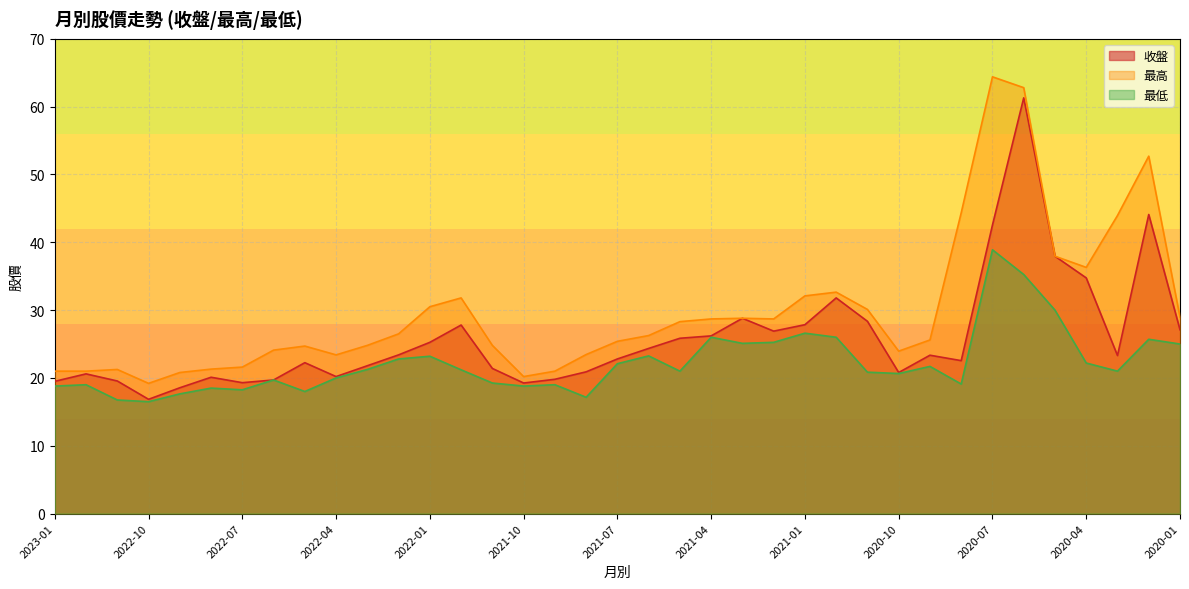

Is it true that 收盤 equals 19.2 at 2021-10?

True